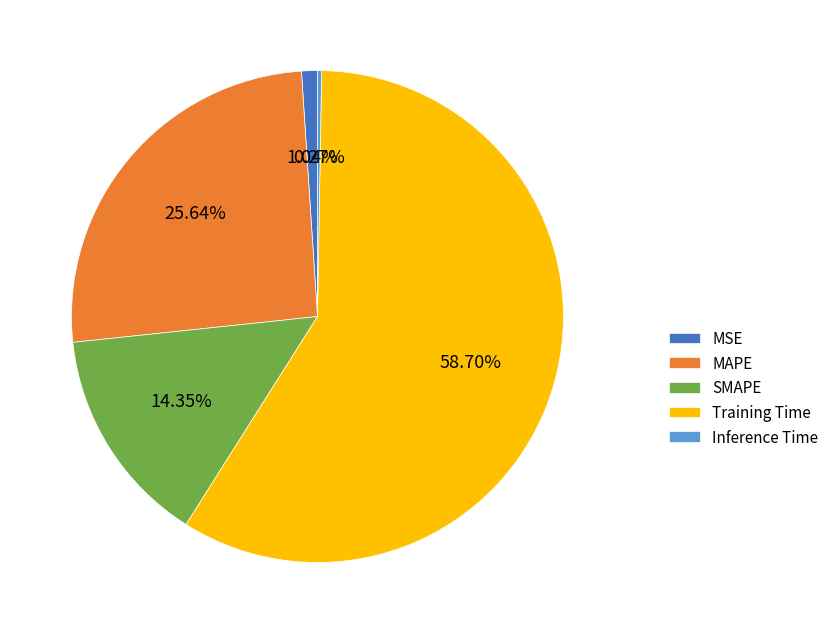

Is the sum of MAPE and MSE greater than half?

No